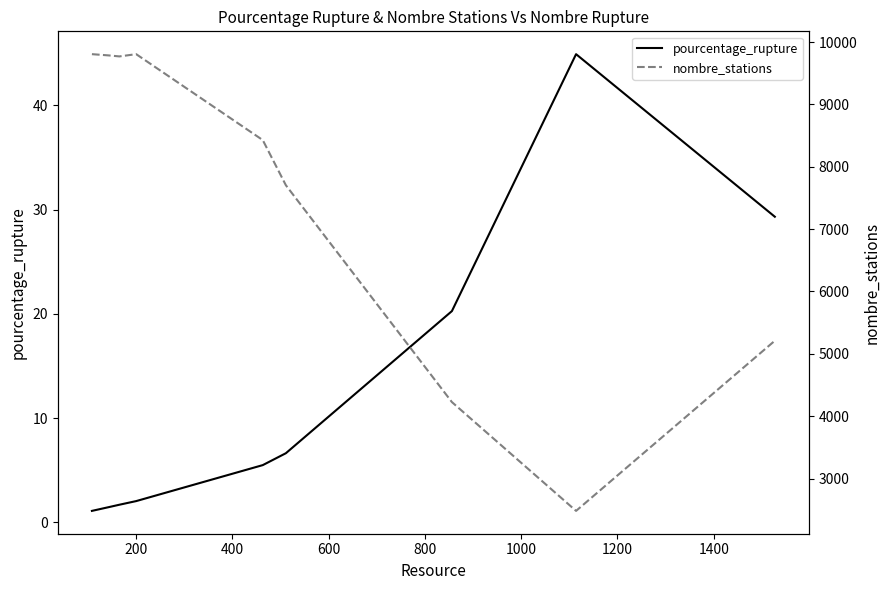

Reading right to left, list all the values displayed in this chart.

pourcentage_rupture: 29.3	44.9	20.3	6.6	5.5	2.0	1.7	1.5	1.1
nombre_stations: 5210.0	2481.0	4226.0	7704.0	8428.0	9806.0	9770.0	9786.0	9806.0